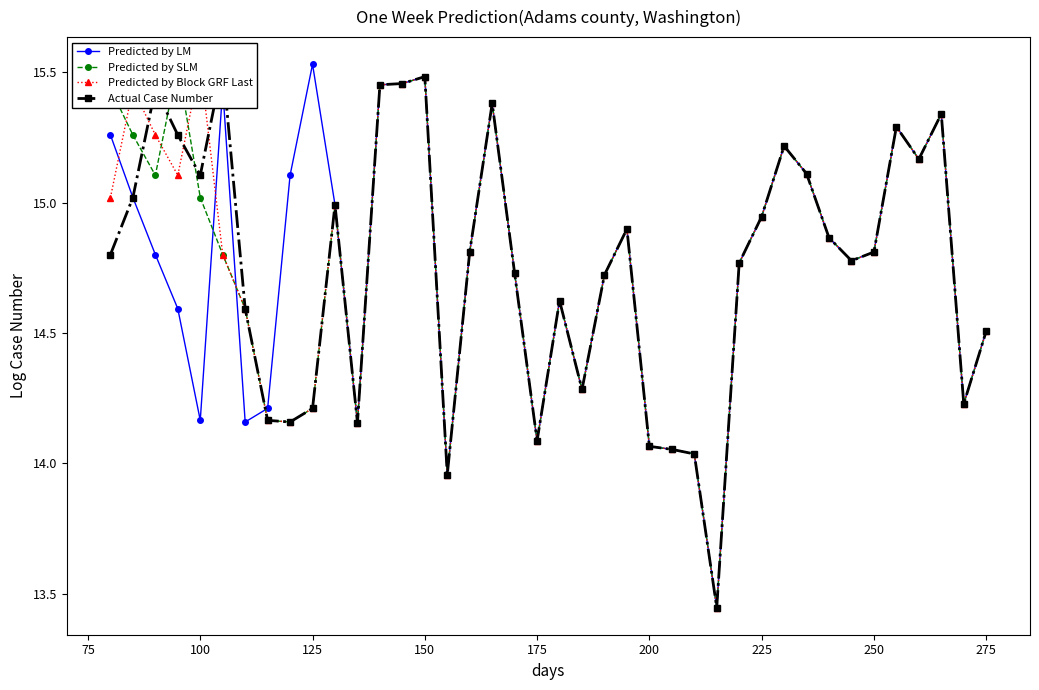

After their last crossing, which series has the higher values: Predicted by Block GRF Last or Actual Case Number?

Actual Case Number